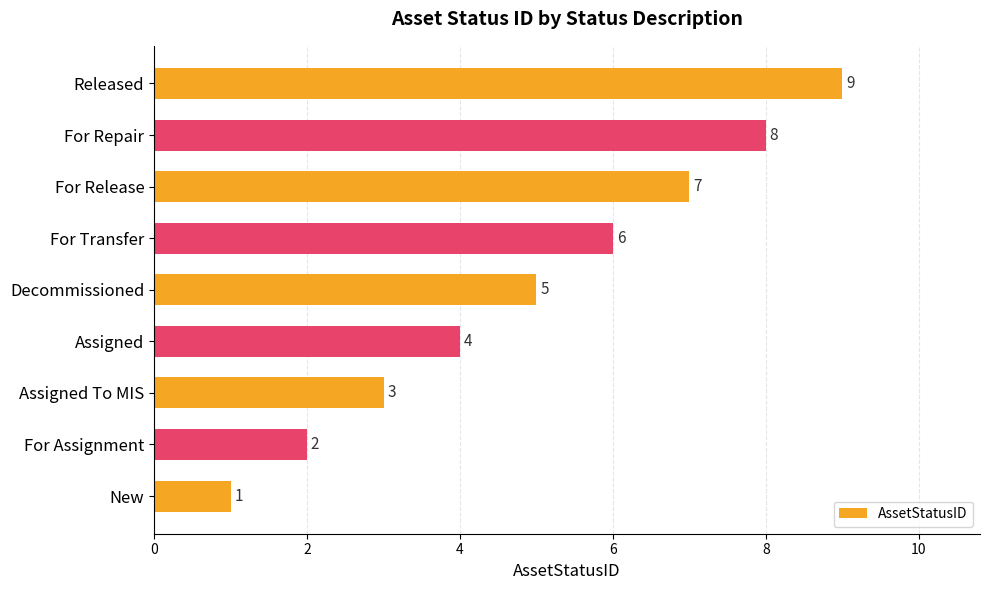

What is the approximate value at For Repair?

8